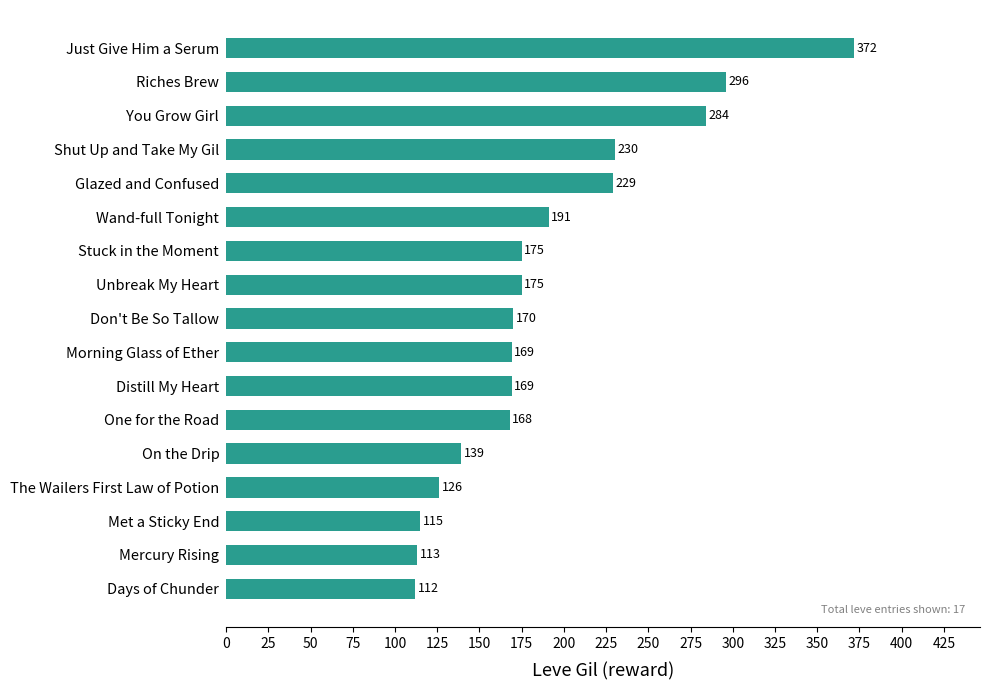

True or false: the data shows 170 at Don't Be So Tallow.

True